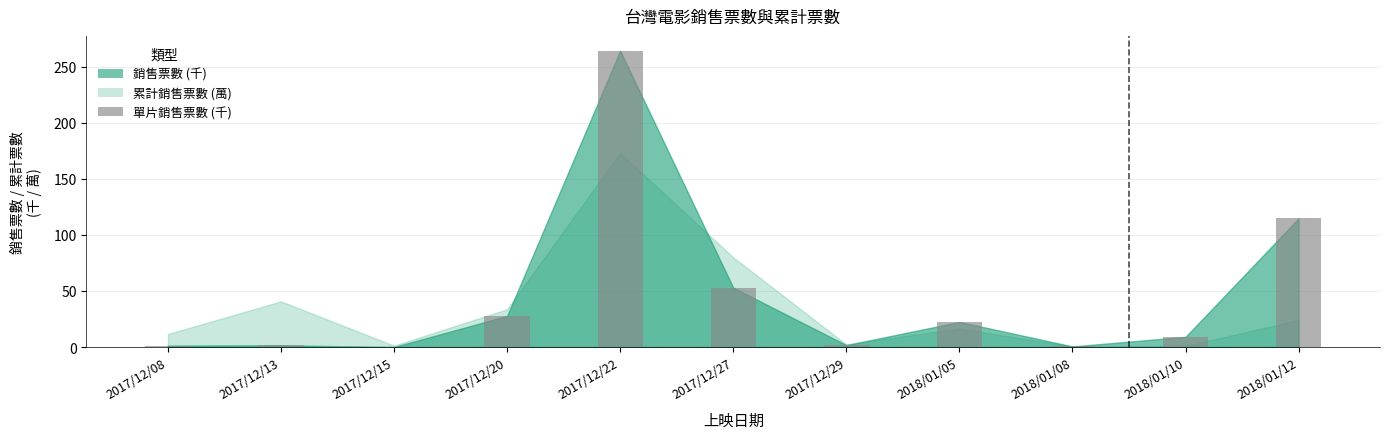

Which category has the highest value across all series?

2017/12/22